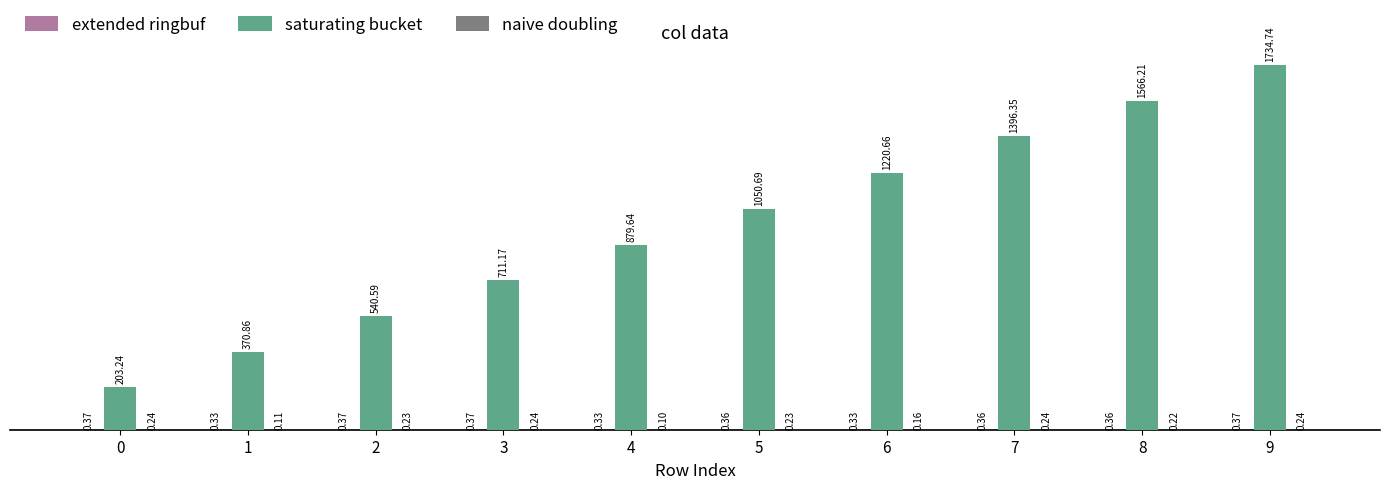

Are the bars horizontal?

No